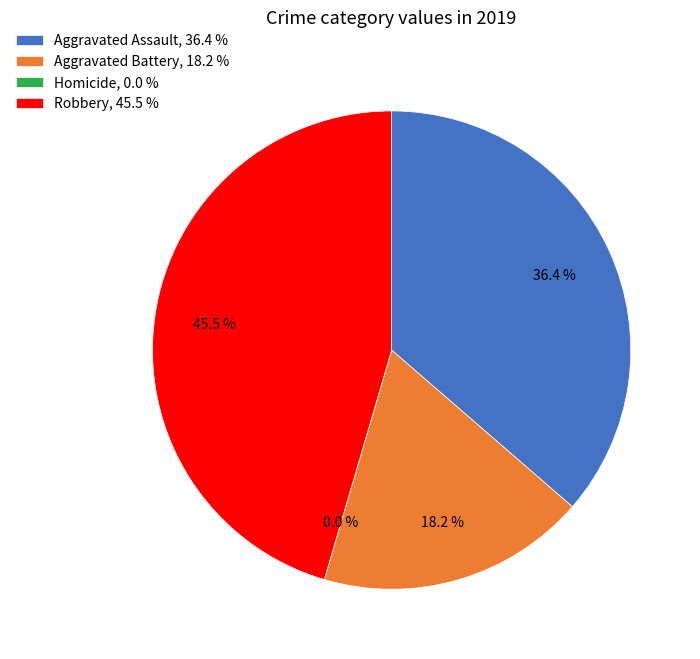

To the nearest percent, what is the combined percentage of Aggravated Battery and Robbery?

64%